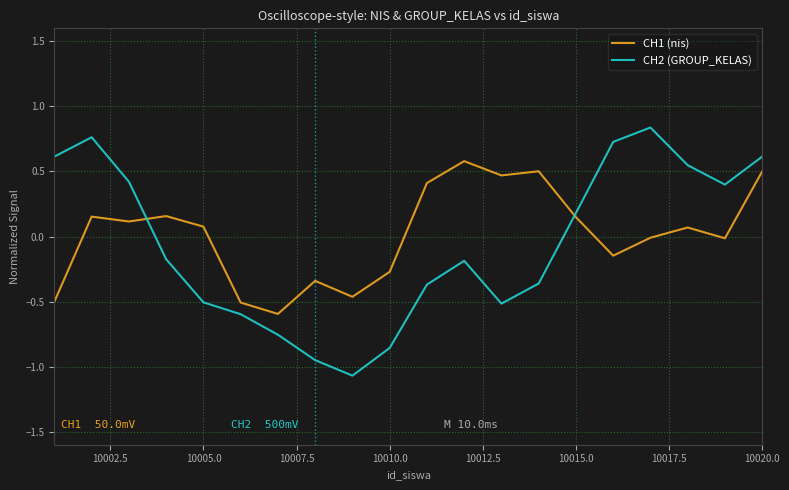

What is the difference between the maximum and minimum values in the CH1 (nis) series?

1.2